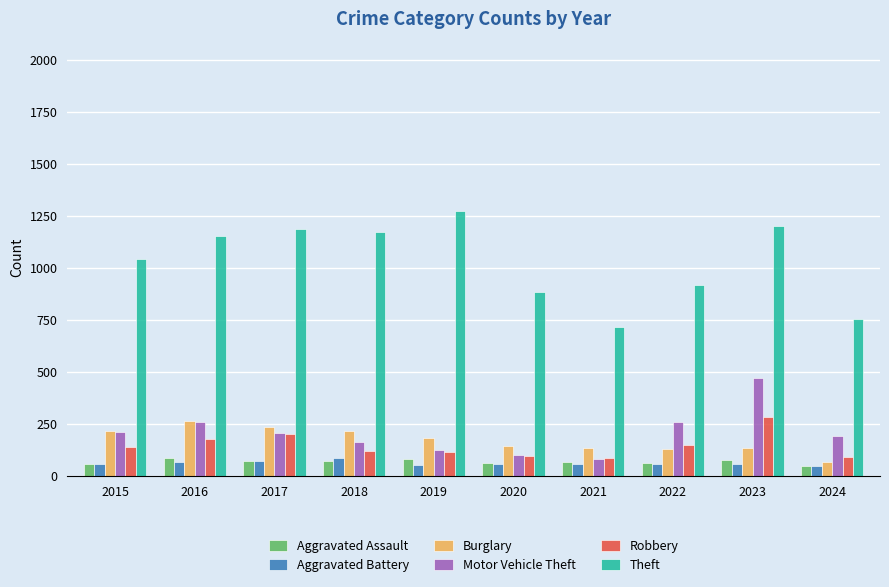

What is the sum of the Theft values at 2016 and 2020?

2035